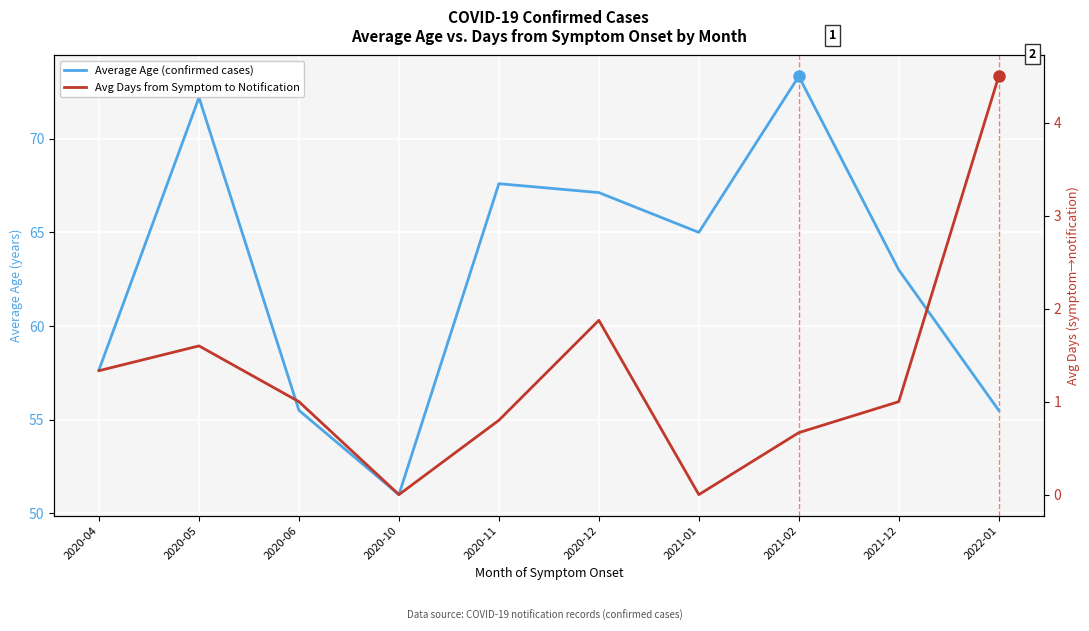

What position from the right is 2020-12?

5